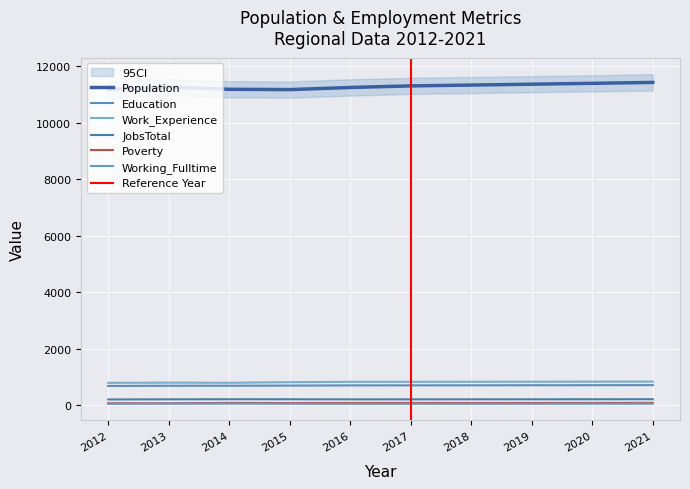

Which series has the largest range (max minus min)?

Population